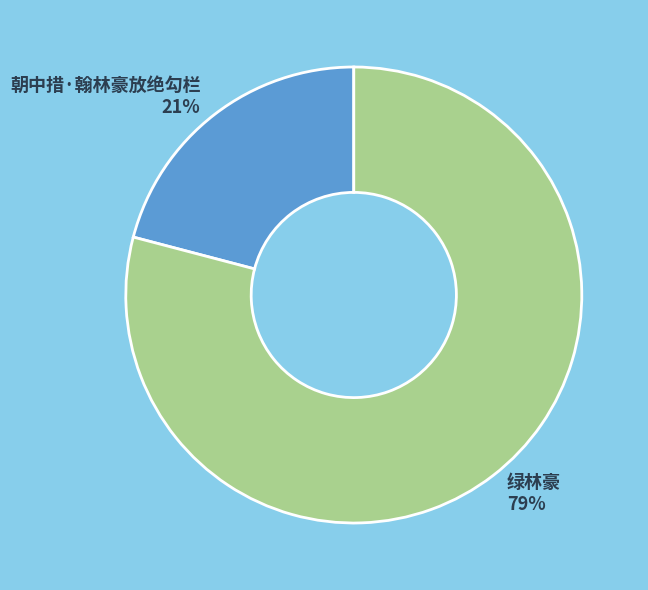

To the nearest percent, what is the average slice percentage?

50%